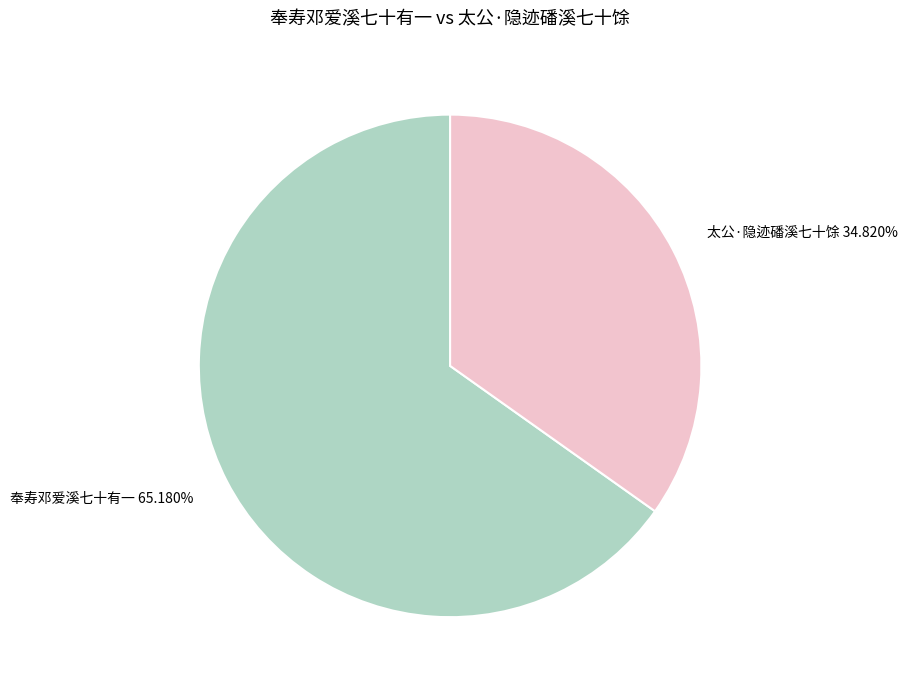

Approximately how many times larger is the value at 太公·隐迹磻溪七十馀 34.820% compared to 奉寿邓爱溪七十有一 65.180%?

0.5